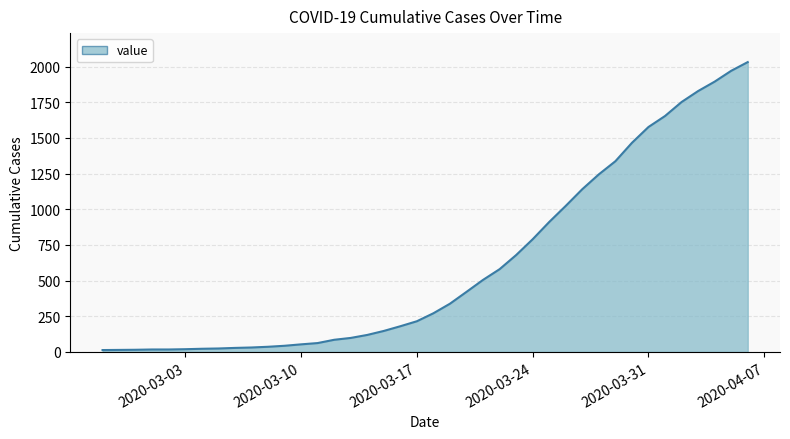

What is the difference between the maximum and minimum values?

2019